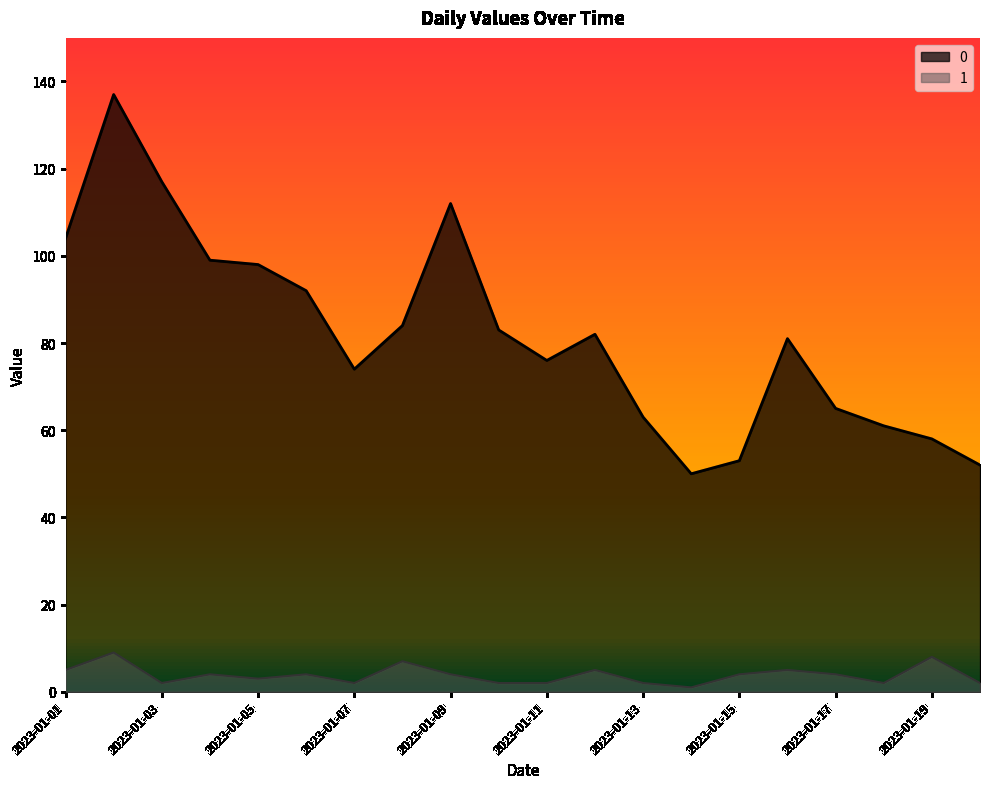

Where is the first local maximum for 0?

2023-01-02